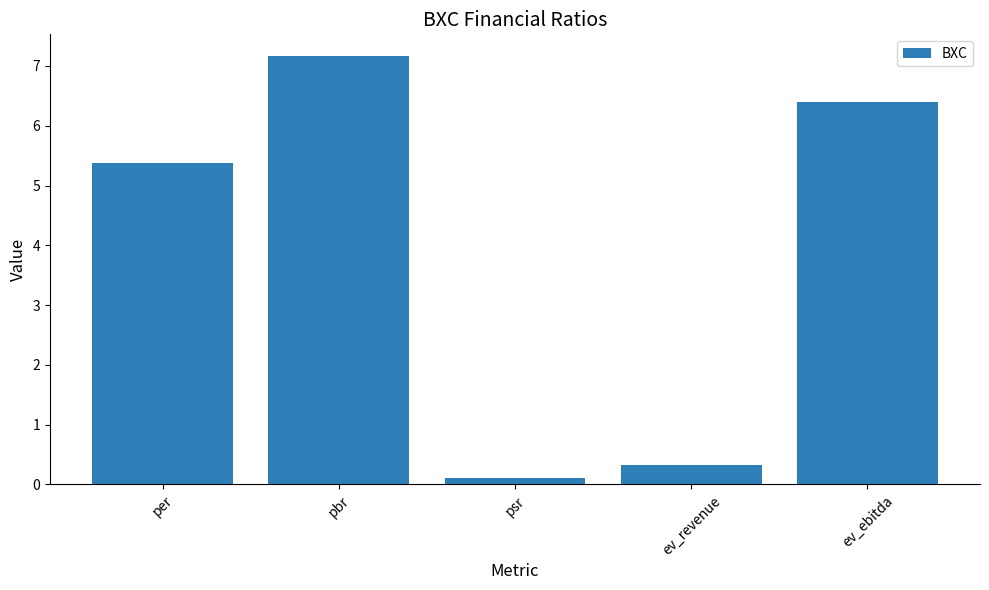

Reading left to right, transcribe all the data shown in this chart.

5.4	7.2	0.1	0.3	6.4